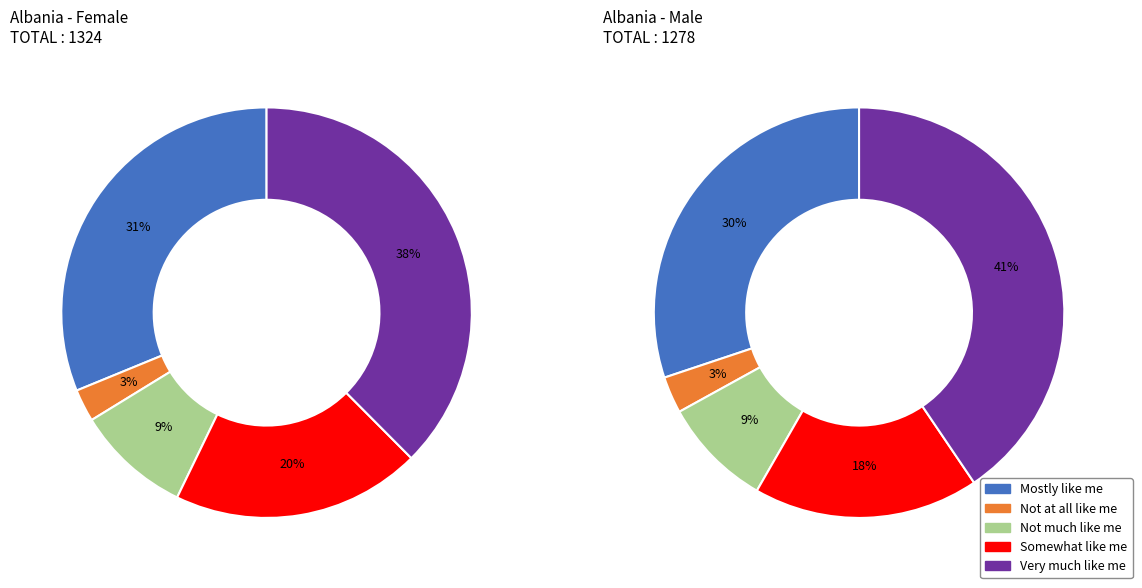

Is Mostly like me the majority of the pie?

No